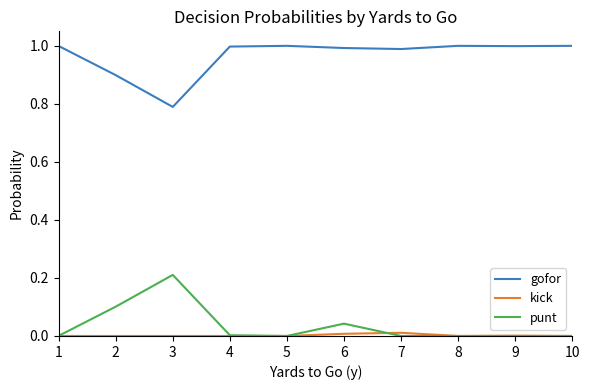

Which category has the lowest value in the gofor series?

3